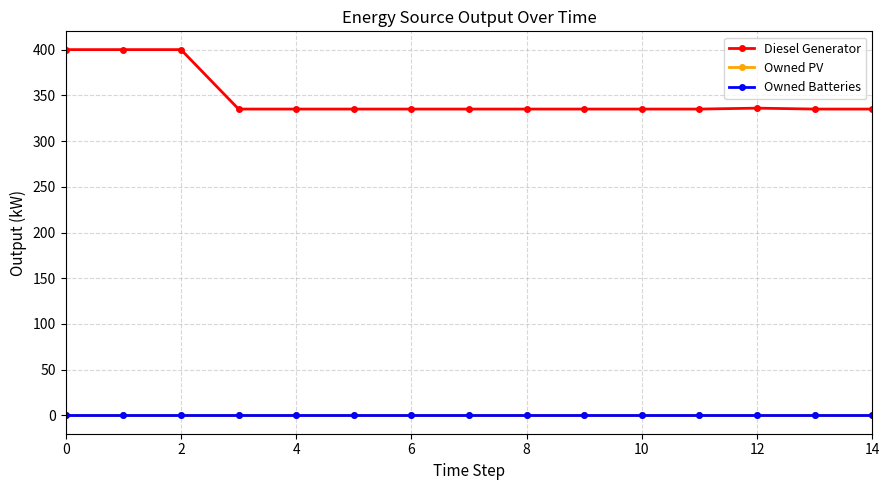

Does the chart have visible grid lines?

Yes